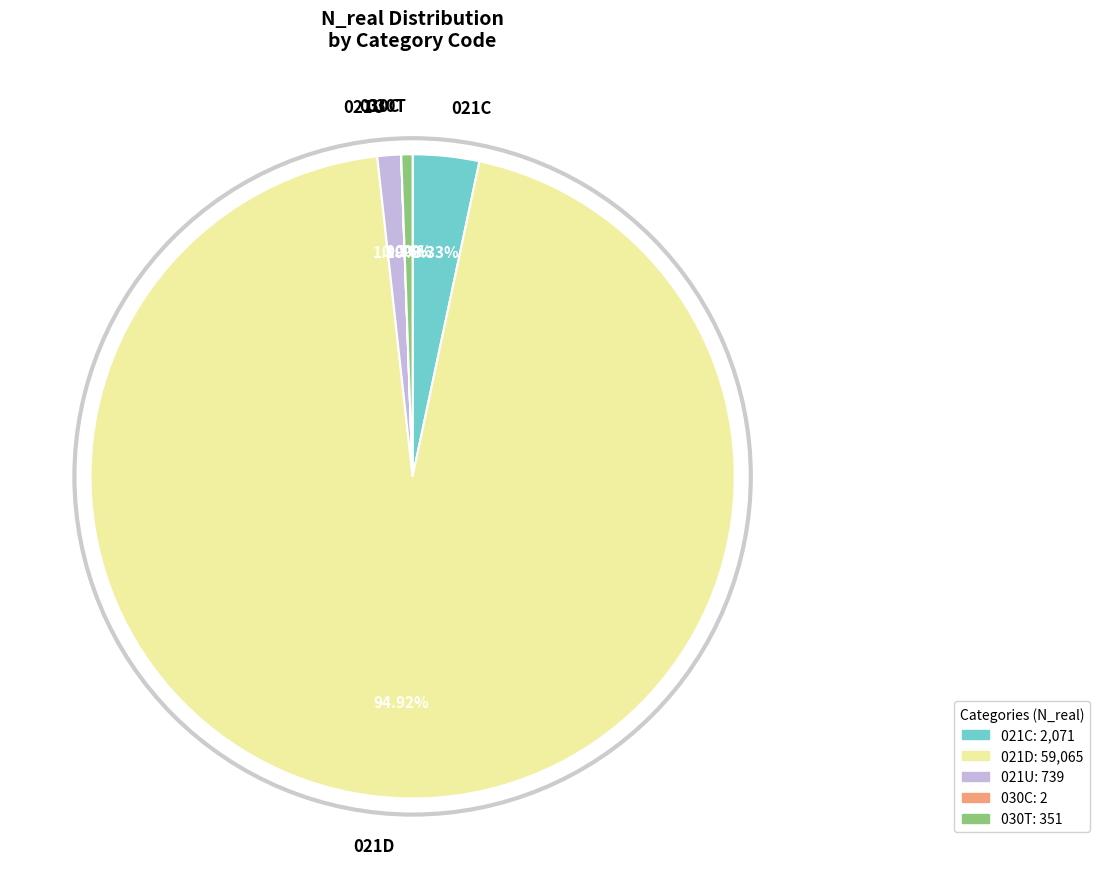

Does 021U represent more than half of the total?

No